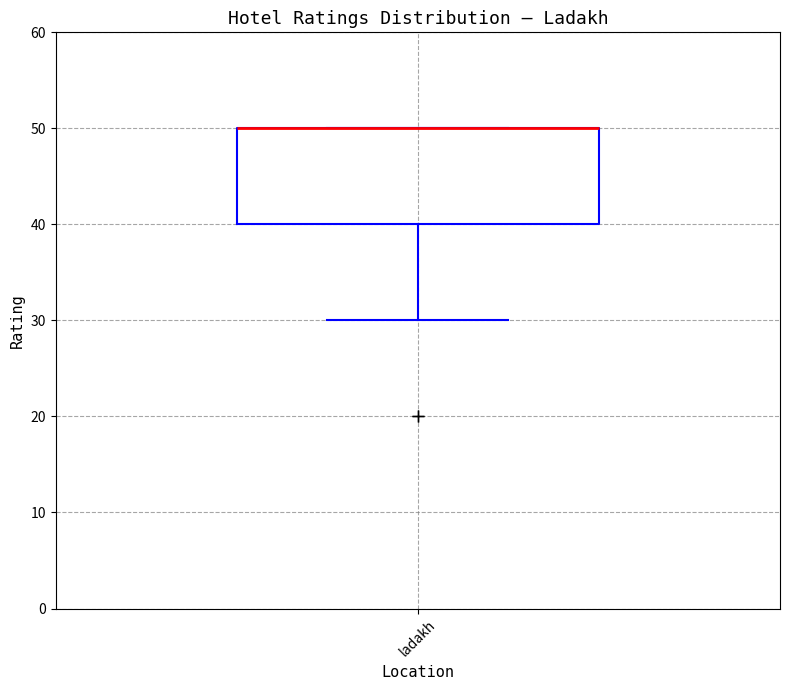

Read this box plot against the y-axis: the position of the median line, the range covered by the box, and the ends of both whiskers. The values are not printed on the chart, so give them approximately, as read against the axis.

median 50 (drawn on the box's upper edge), box 40 to 50, whiskers 30 to 50